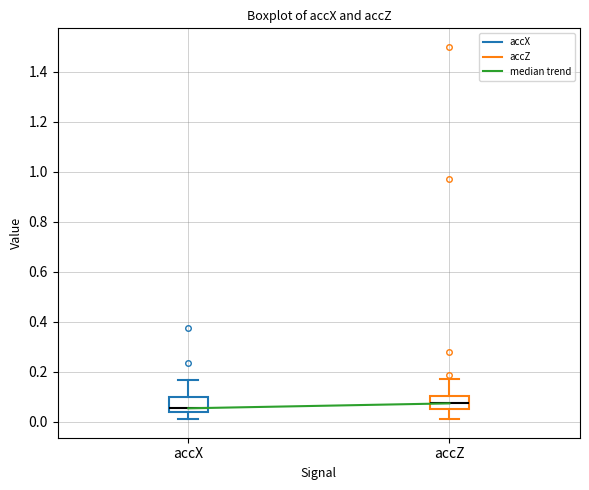

Reading left to right, read every box against the y-axis: the position of its median line, the range the box covers, and the ends of its whiskers. The values are not printed on the chart, so give them approximately, as read against the axis.

accX: median 0.06, box 0.04 to 0.10, whiskers 0.02 to 0.16
accZ: median 0.08, box 0.06 to 0.10, whiskers 0.02 to 0.18